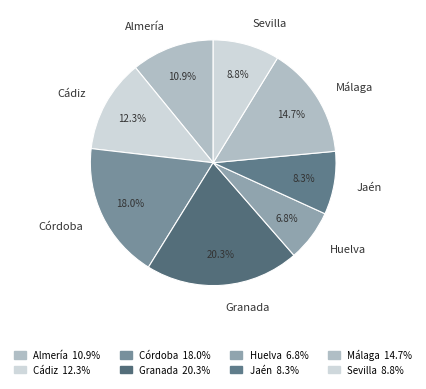

To the nearest percent, what percentage of the pie is Sevilla?

9%